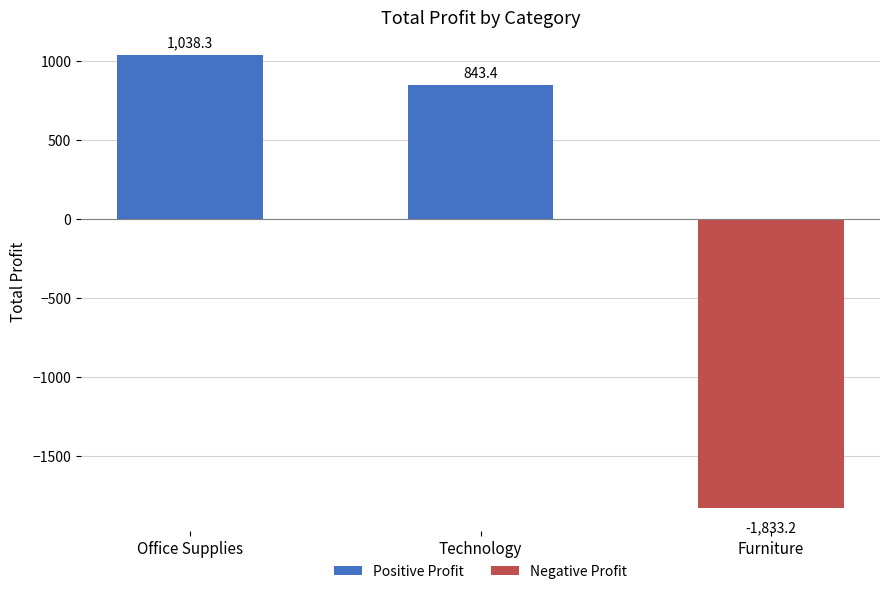

True or false: the data shows 1130.6 at Technology.

False